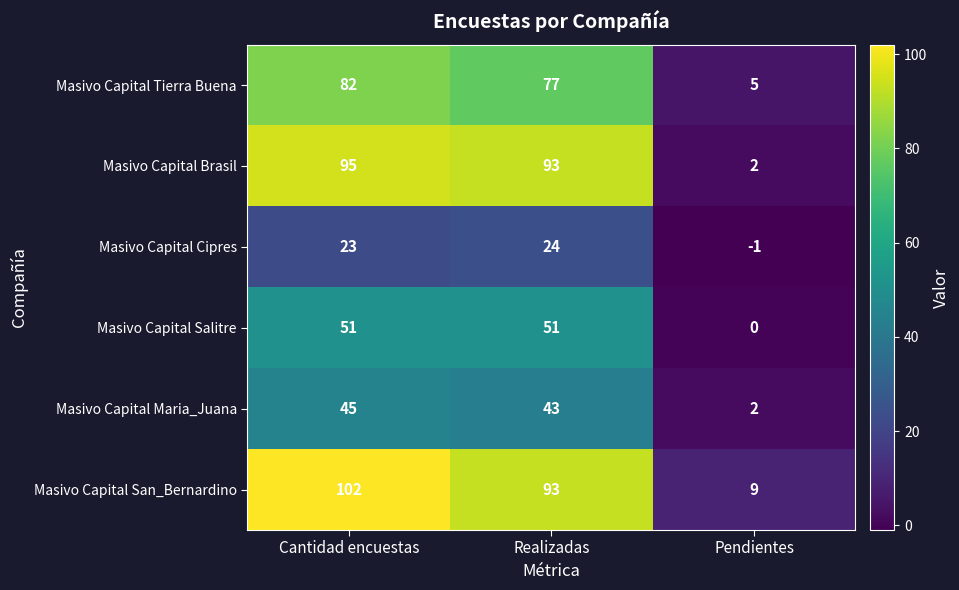

Is it true that Masivo Capital San_Bernardino equals 9 at Pendientes?

True